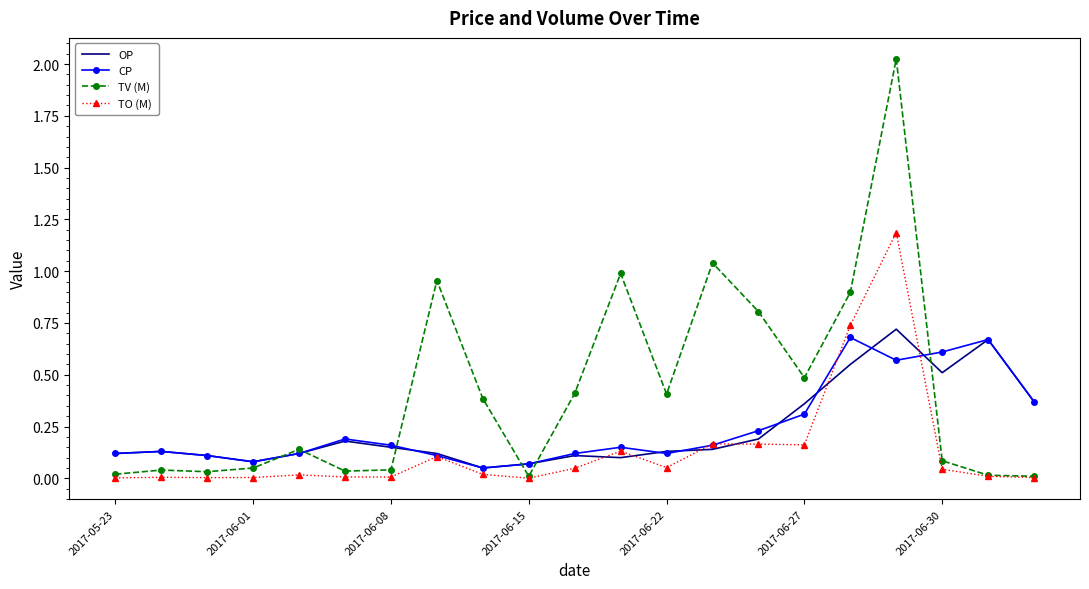

In TV (M), how many points are lower than both neighbors (excluding endpoints)?

5